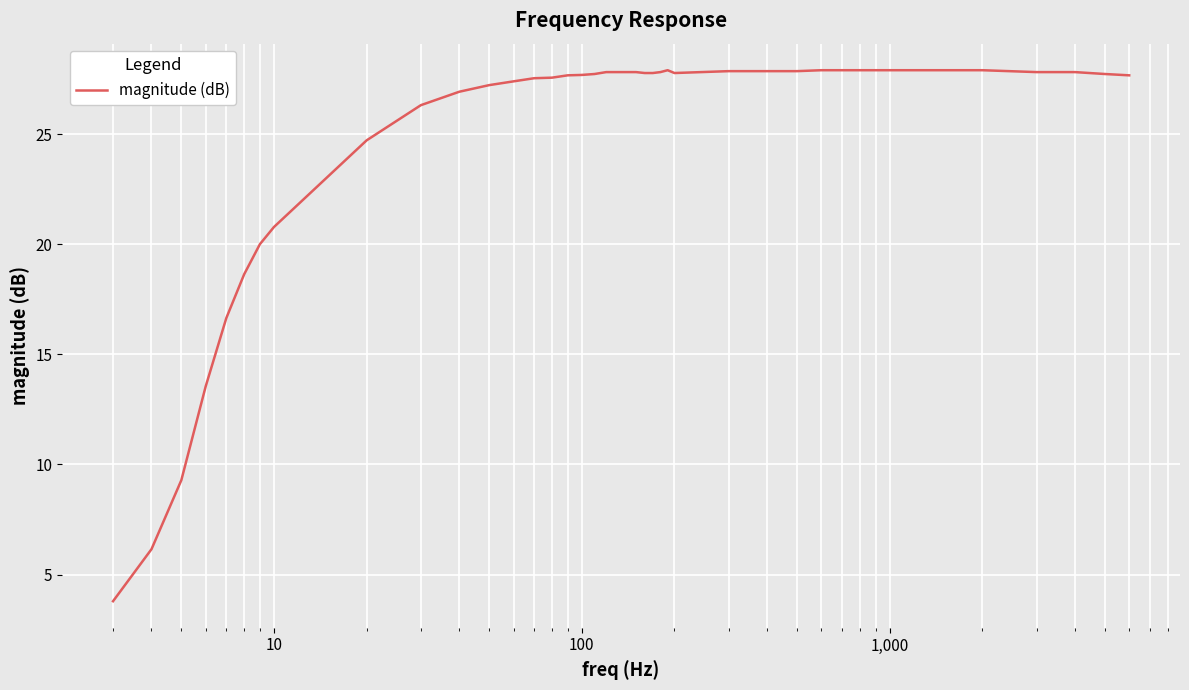

What is the difference between the maximum and minimum values?

24.1